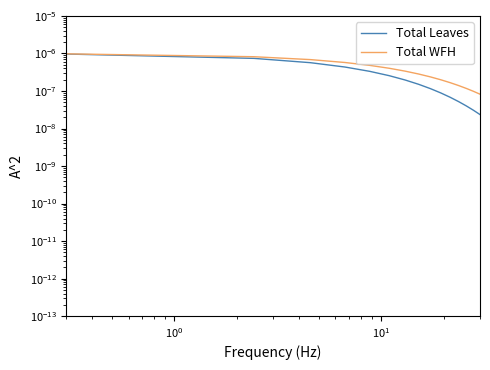

Does the chart display data point markers on the line(s)?

No